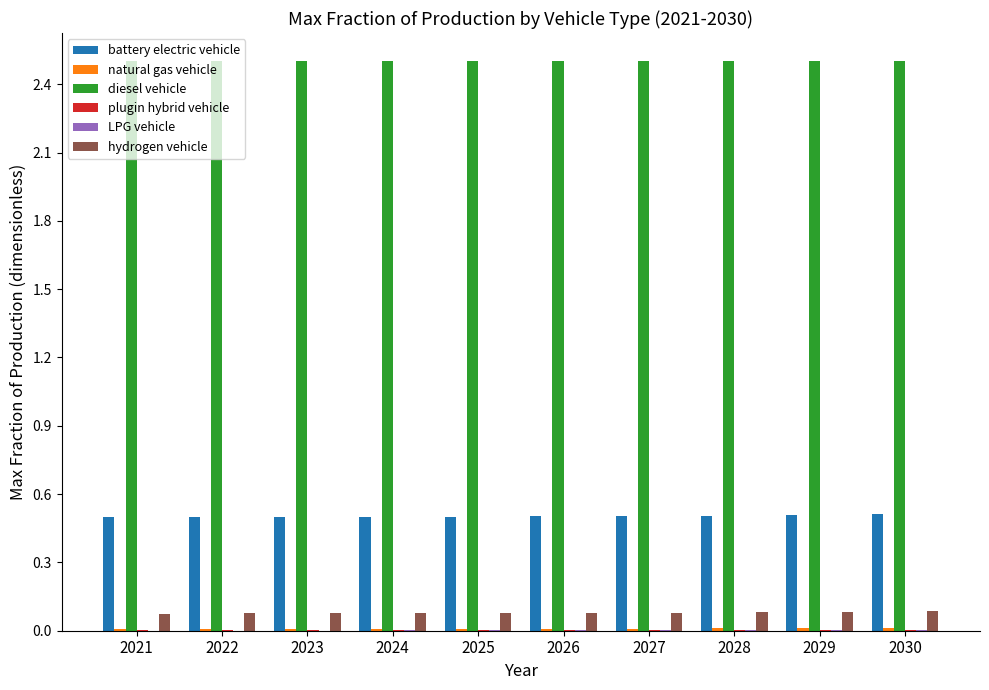

The battery electric vehicle series shows 0.7 at 2030. True or false?

False